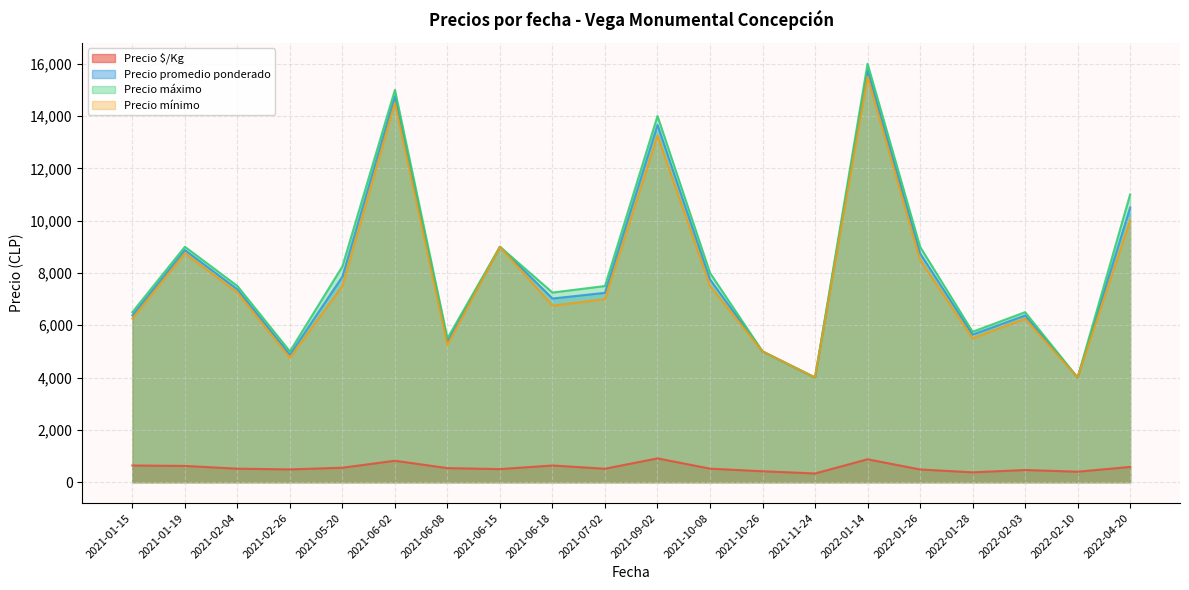

What is the lowest value of the Precio mínimo series?

4000.0